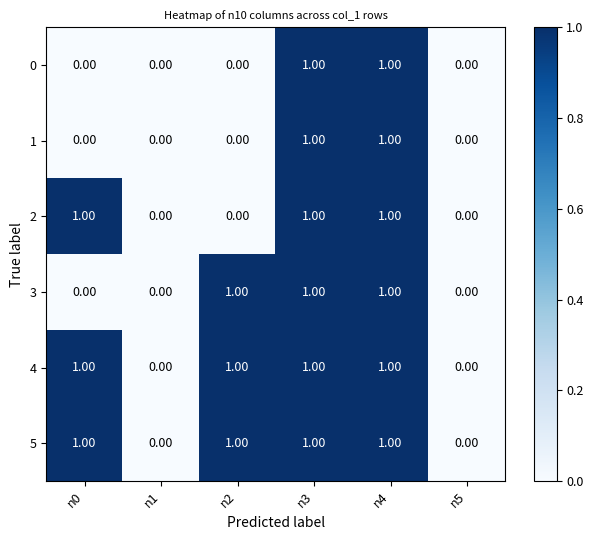

What is the total value across all series at n4?

6